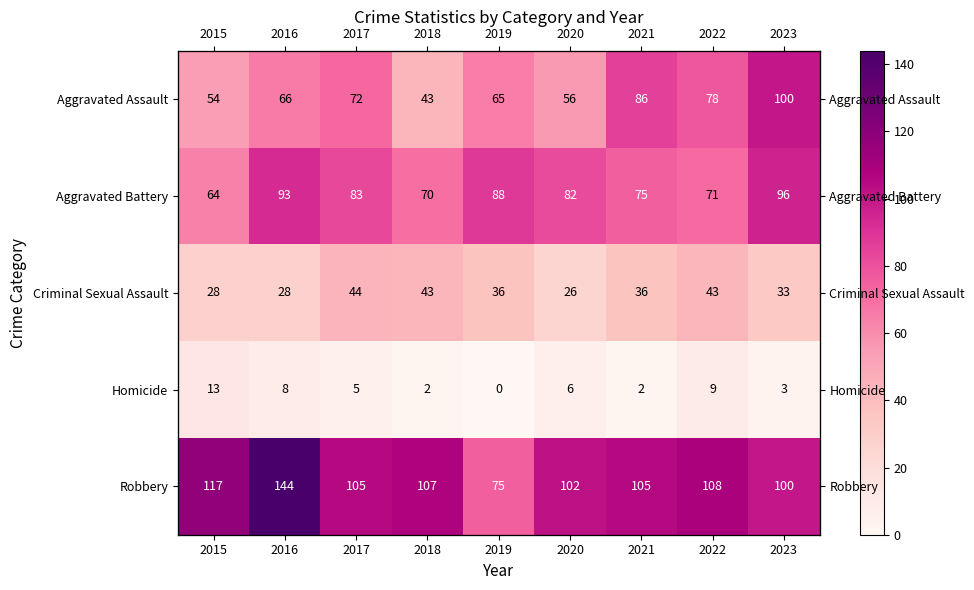

At how many categories does at least one series exceed 88?

8